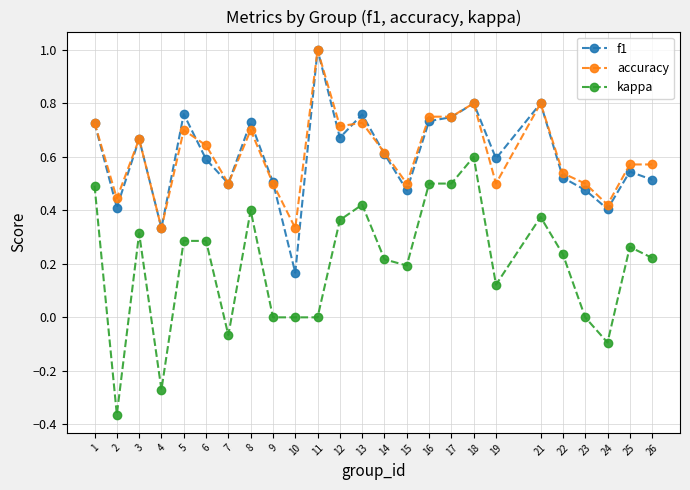

Which series has the largest range (max minus min)?

kappa